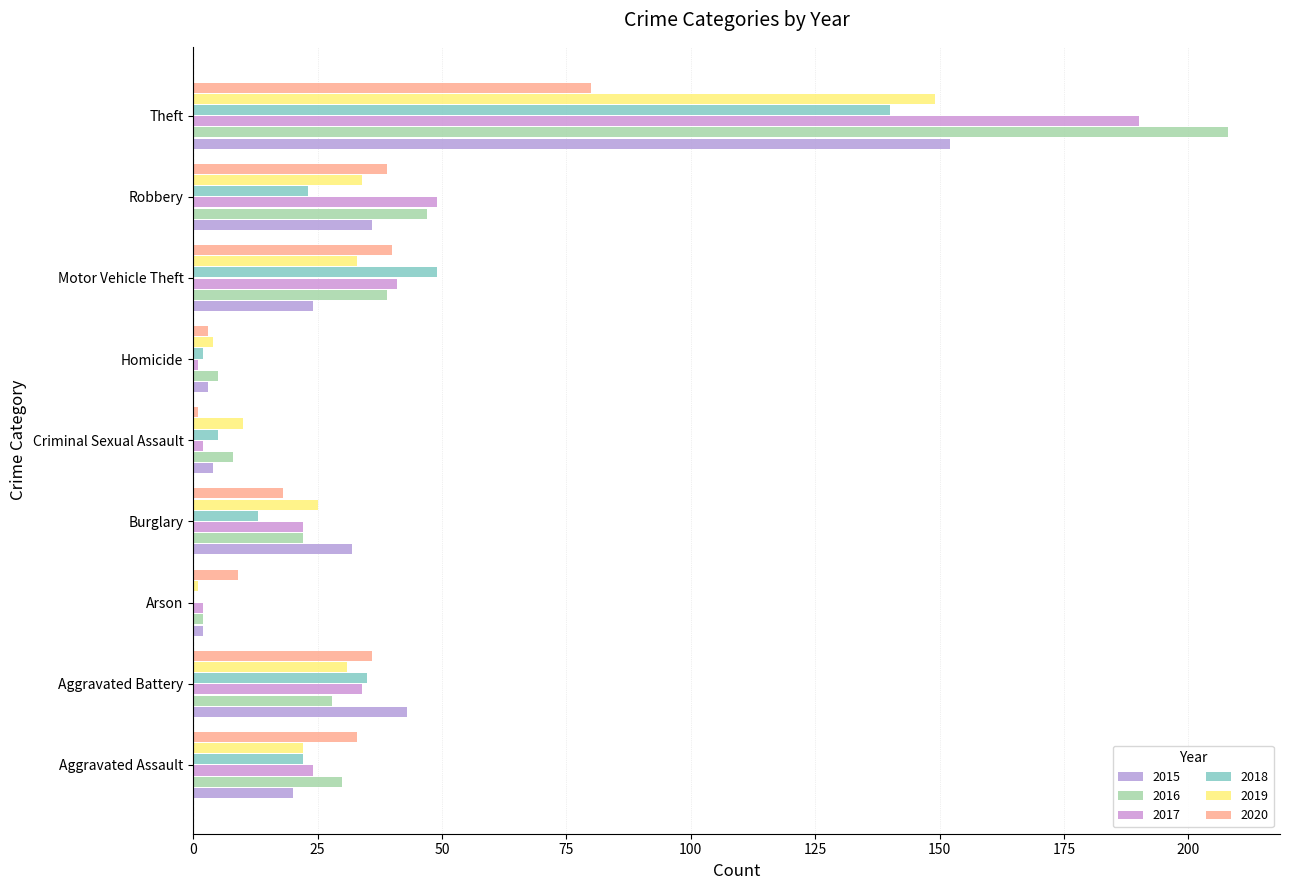

The 2020 series shows 18 at Burglary. True or false?

True